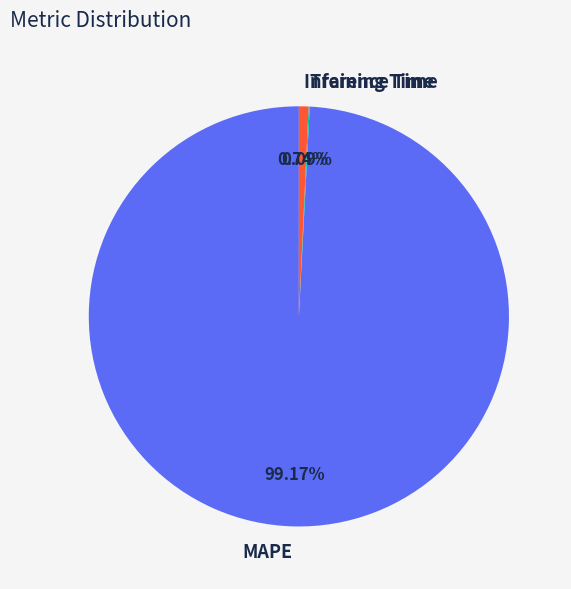

To the nearest percent, what is the combined percentage of MAPE and Inference Time?

100%